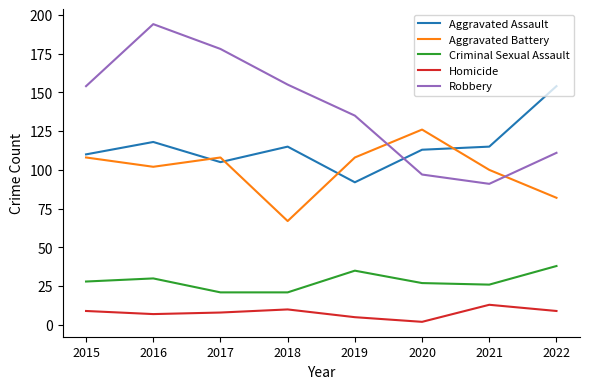

What is the minimum value shown in the chart?

2